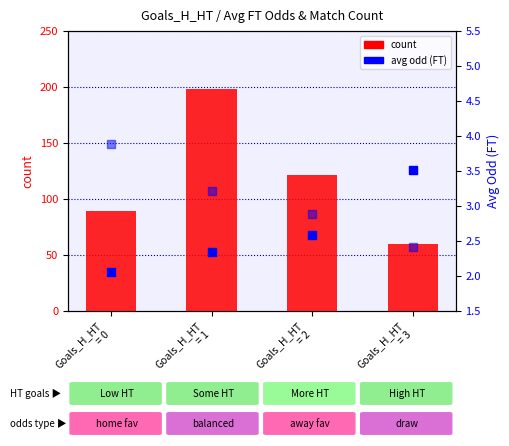

Which series contains the highest Y value?

count